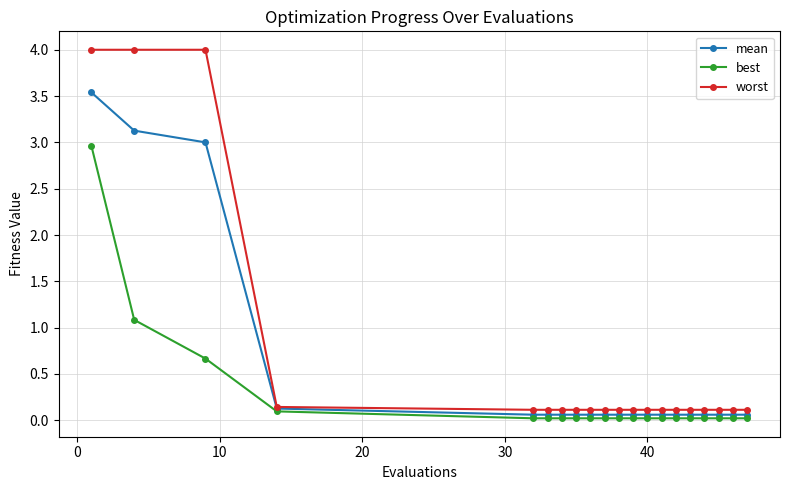

Rank the series by their average value, from highest to lowest.

worst, mean, best